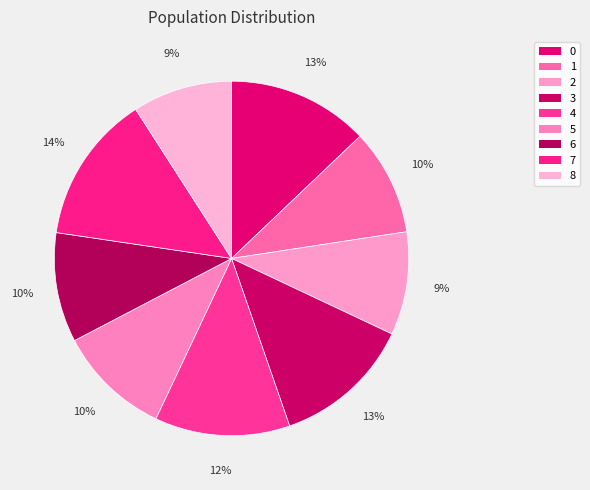

To the nearest percent, what percentage of the pie is 3?

13%